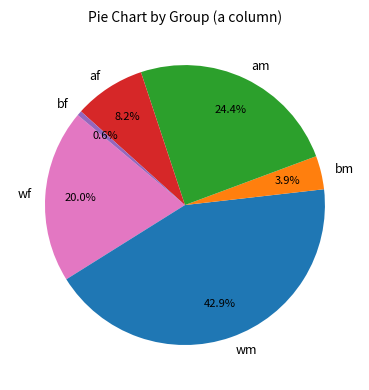

Does bm represent more than half of the total?

No